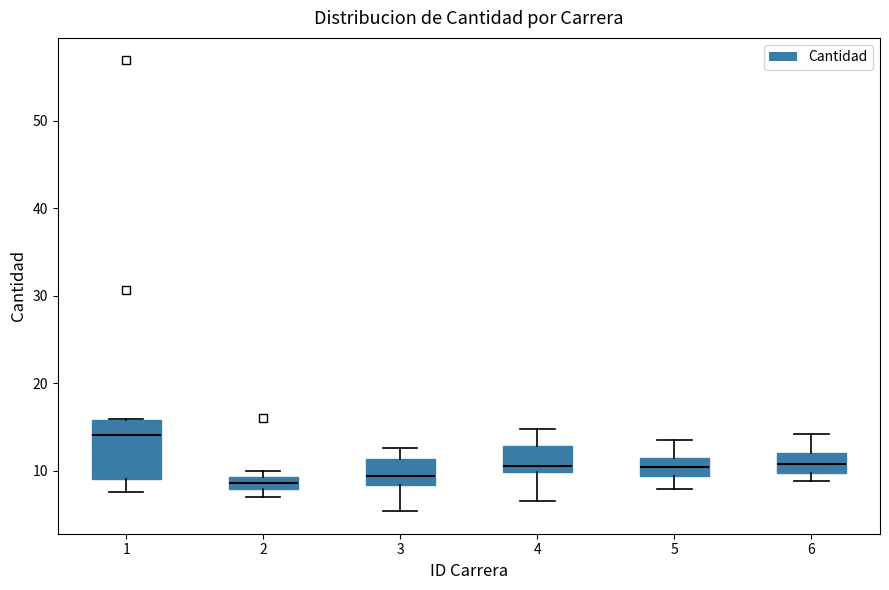

Where does the lower whisker of the box at x = 4 end on the y-axis? The values are not printed on the chart, so give them approximately, as read against the axis.

7